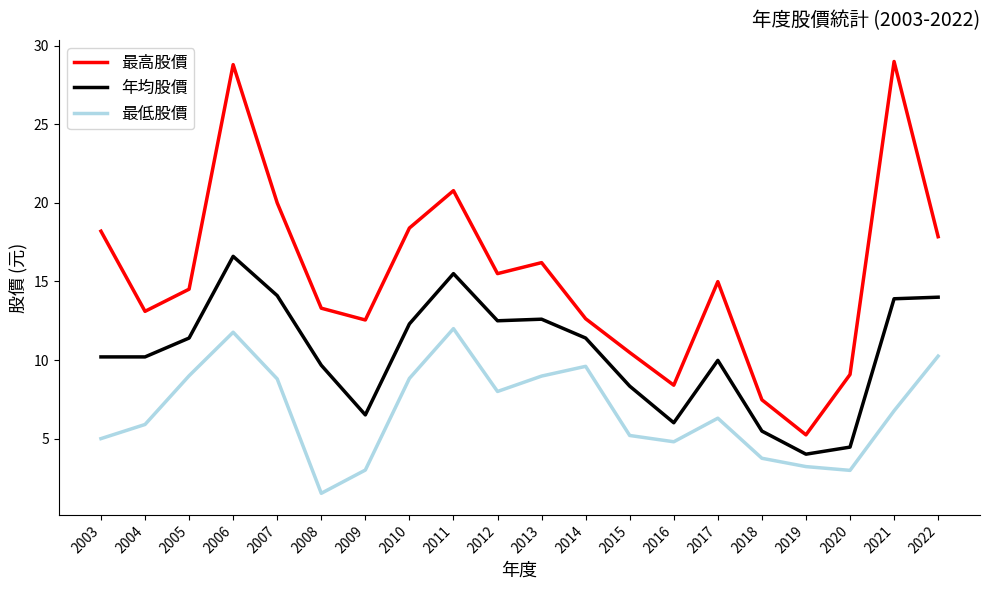

What is the difference between the 最低股價 values at 2008 and 2007?

7.3